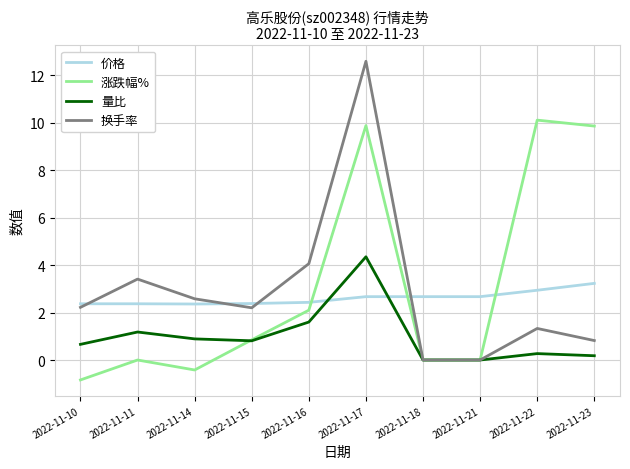

Which series changed the most between 2022-11-11 and 2022-11-18?

换手率